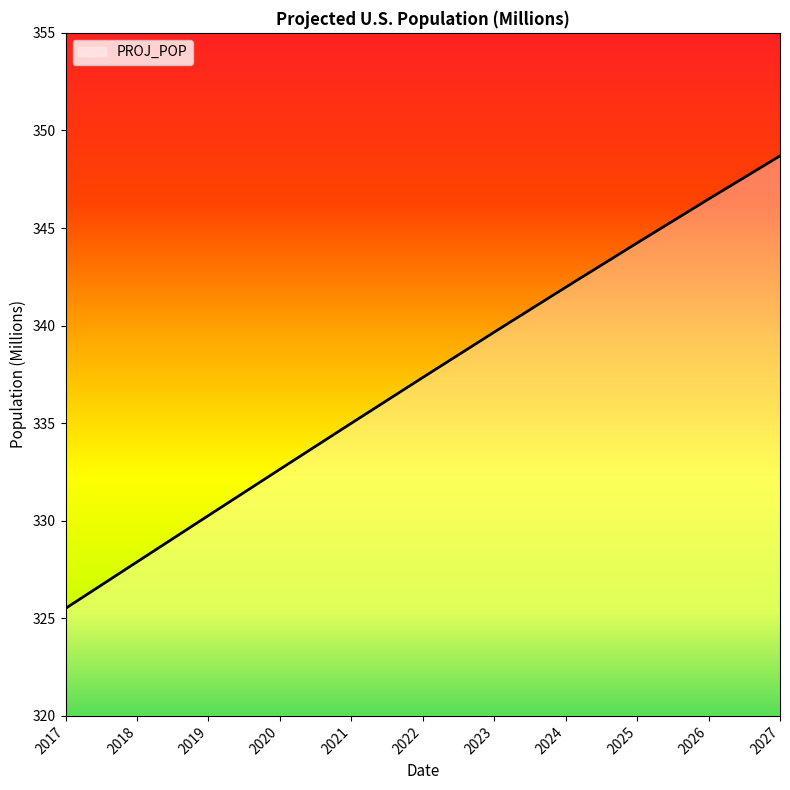

At which label is the value closest to 337?

2022